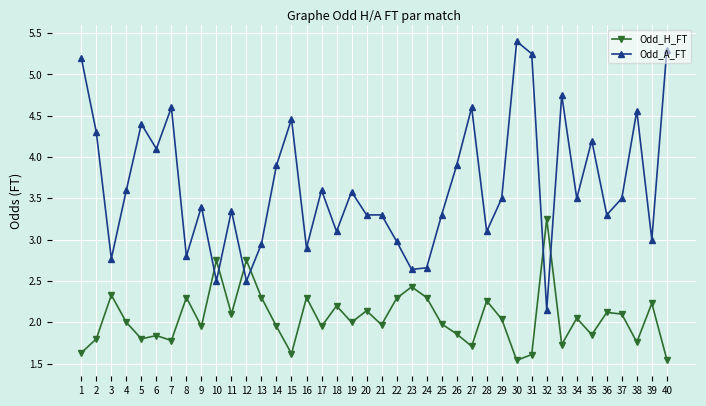

What is the sum of all Odd_H_FT values?

82.1